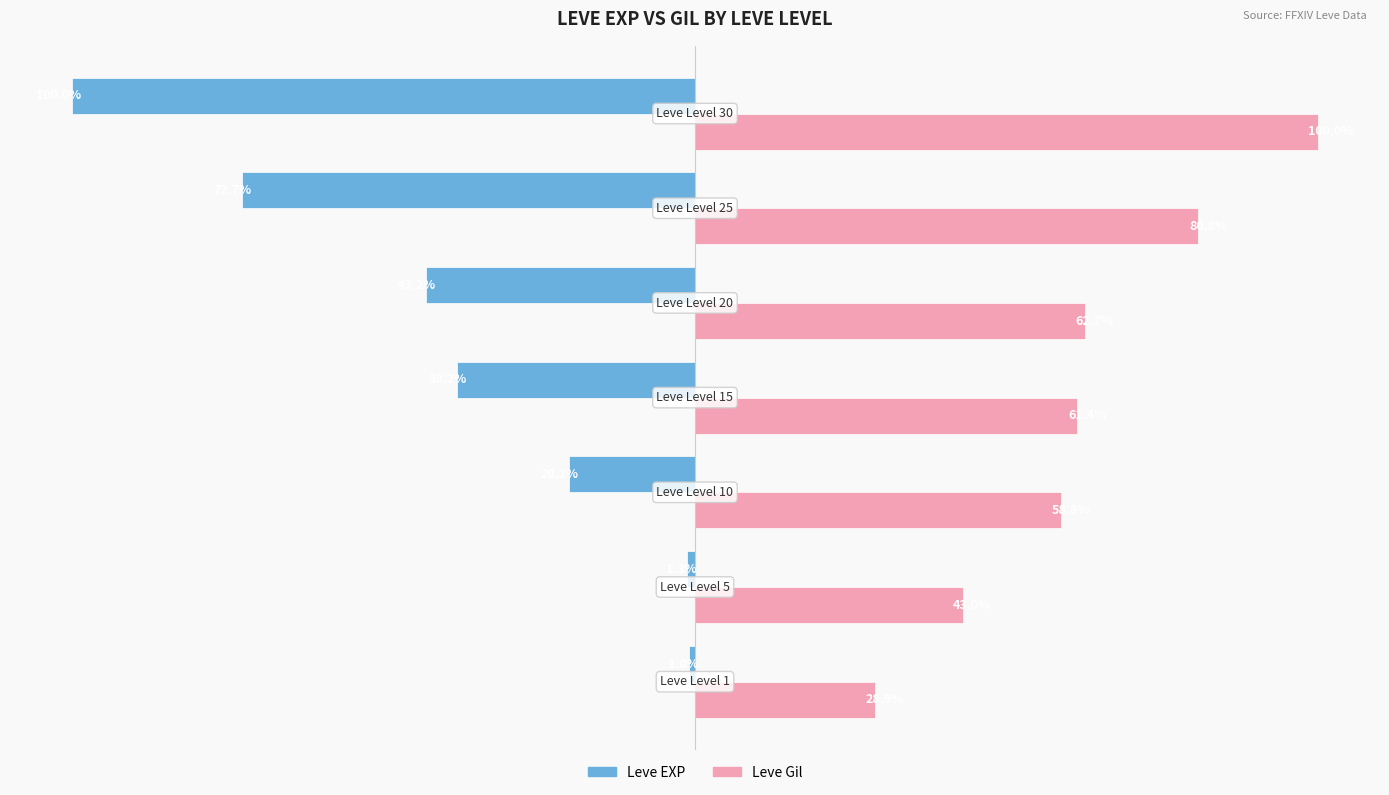

Which series has the largest total across all categories?

Leve Gil